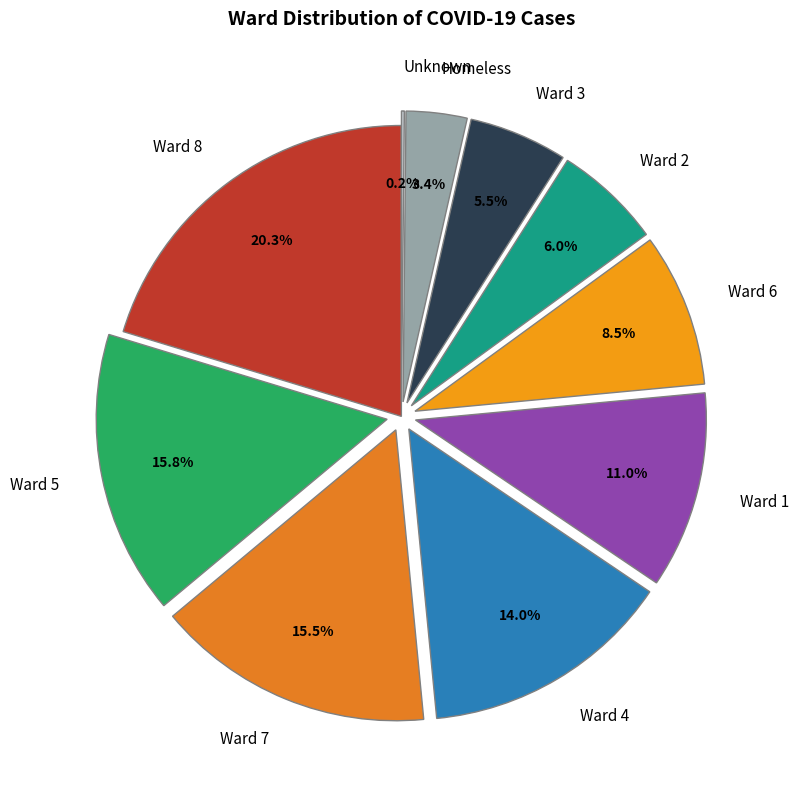

What is the largest slice in the pie chart?

Ward 8